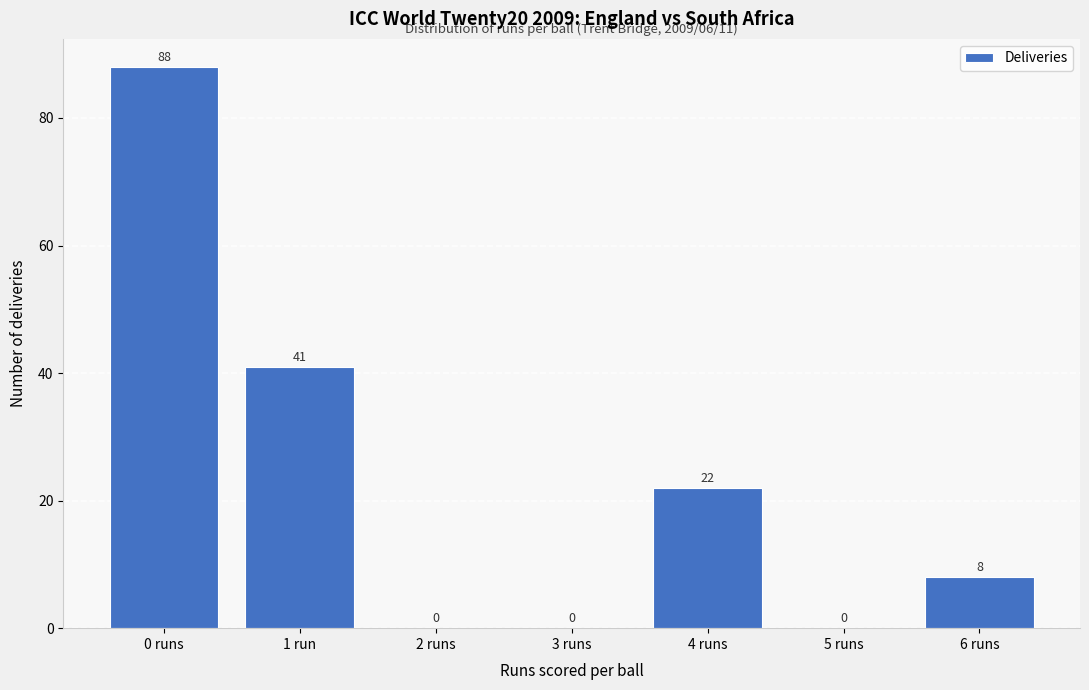

Reading left to right, list all the values displayed in this chart.

0 runs=88	1 run=41	2 runs=0	3 runs=0	4 runs=22	5 runs=0	6 runs=8